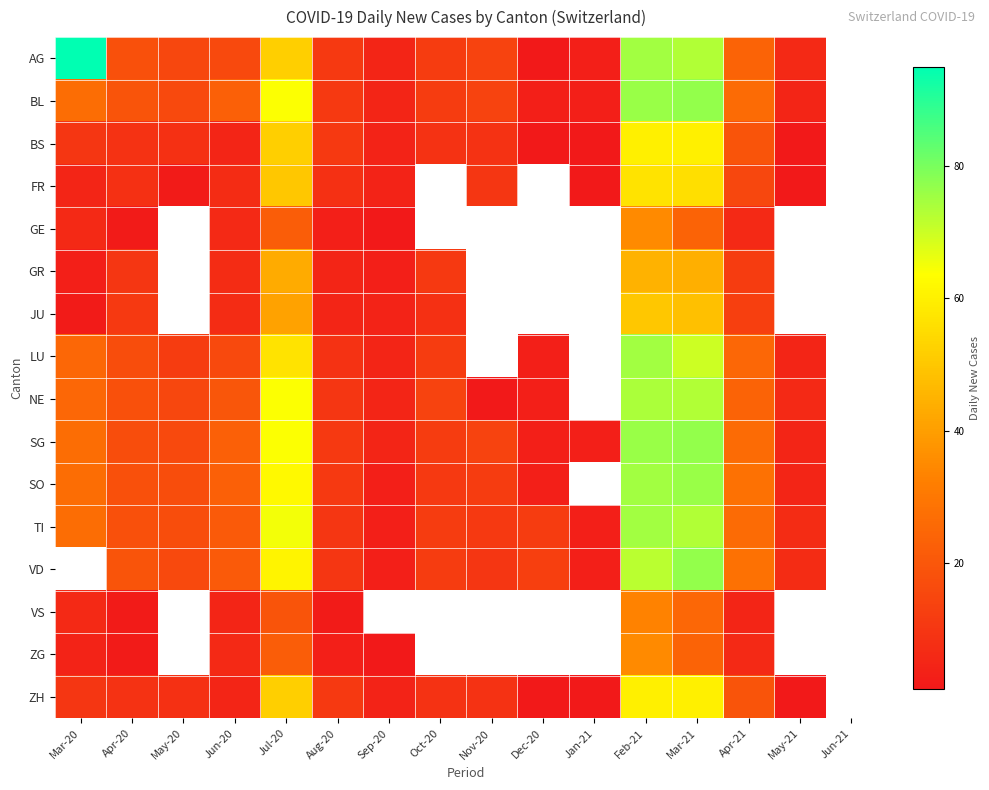

Which label corresponds to the smallest value in the chart?

Dec-20